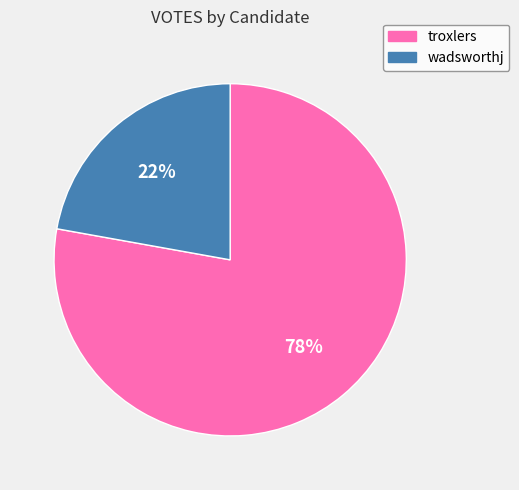

Does any single category account for the majority?

Yes